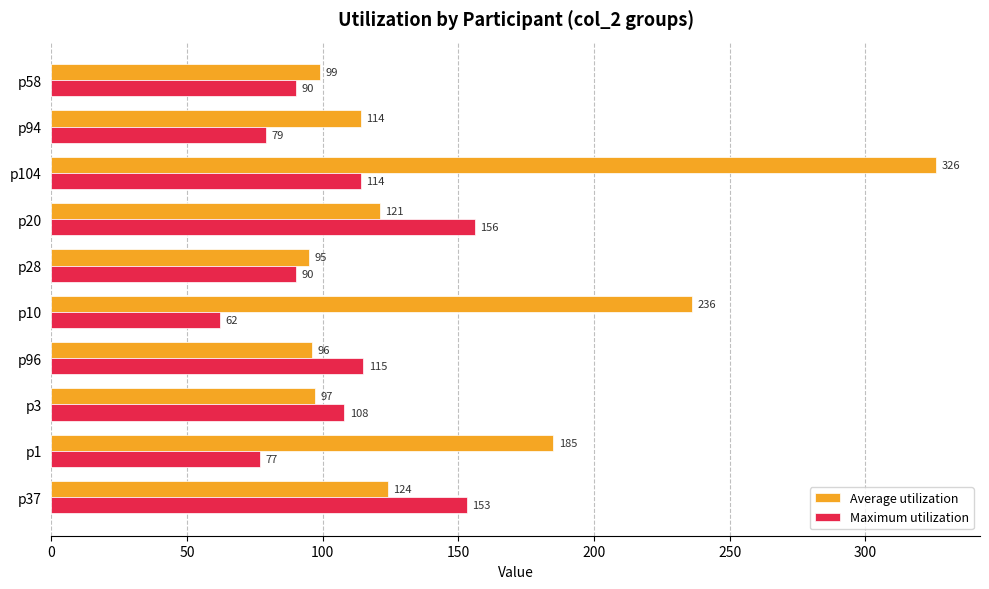

Is it true that Maximum utilization equals 108 at p3?

True